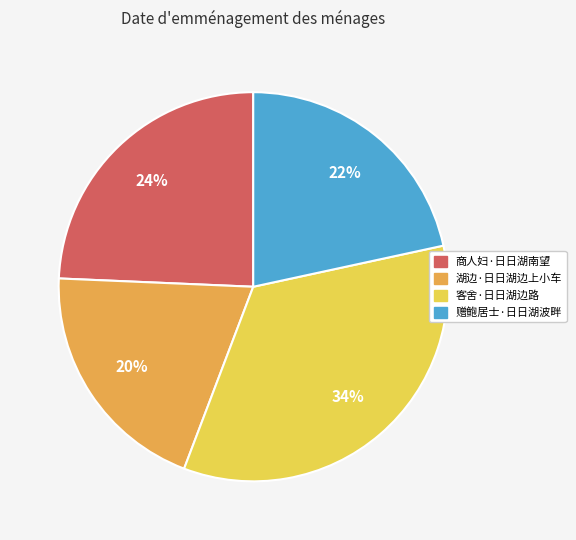

Do 商人妇·日日湖南望 and 客舍·日日湖边路 together represent more than half of the pie?

Yes